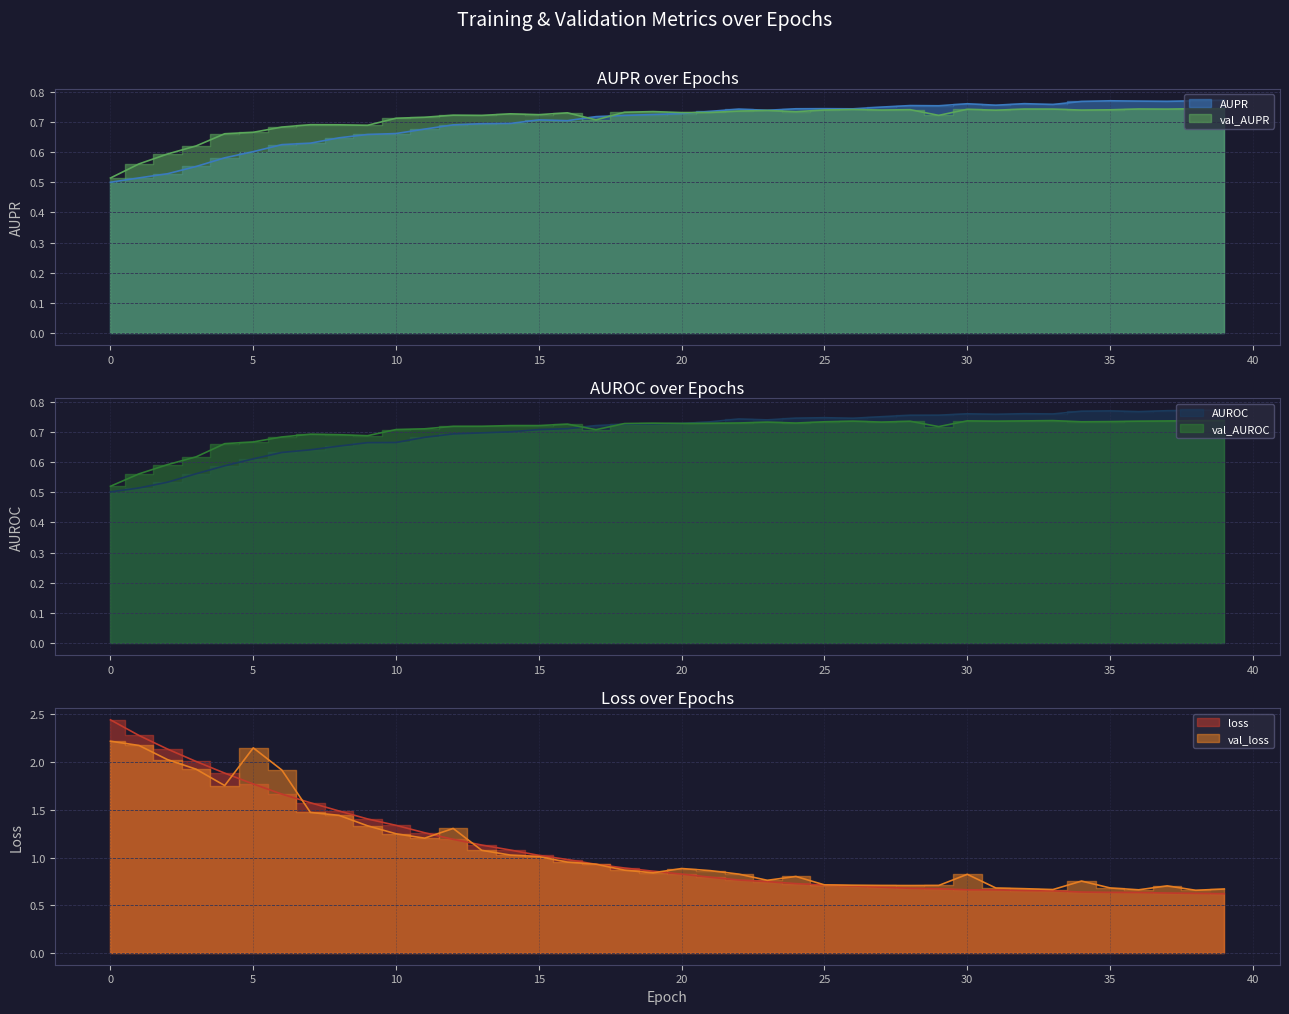

What is the value of the val_loss point at the 36th from the left?

0.7